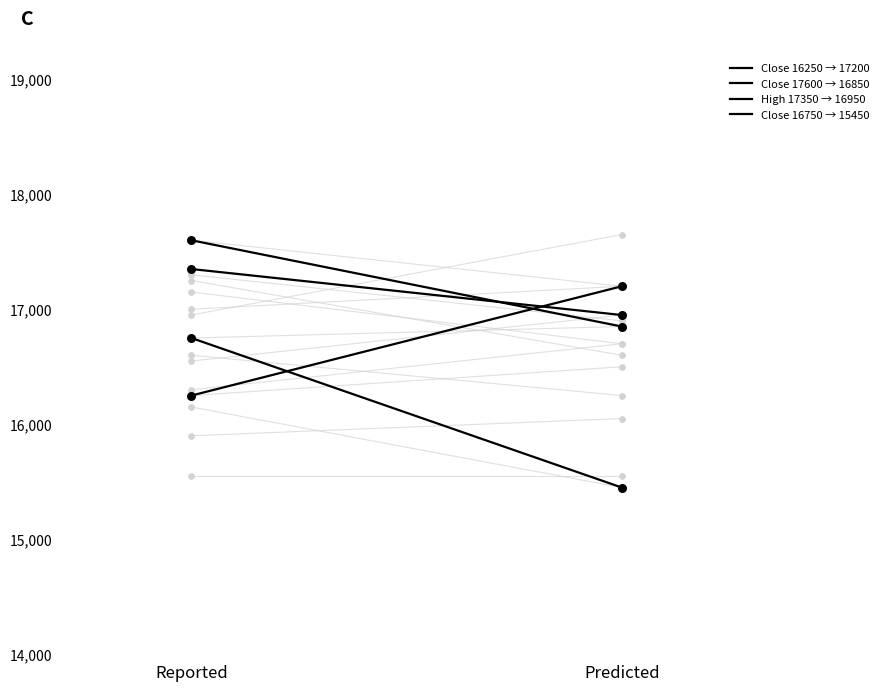

Which series has the widest spread of Y values?

Close 16750 → 15450